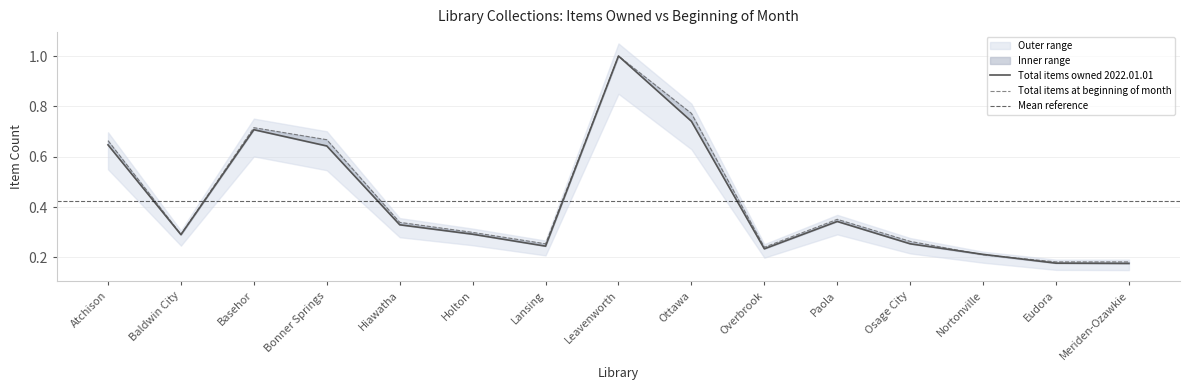

The value of Total items owned 2022.01.01 at Atchison is 0.6. True or false?

True